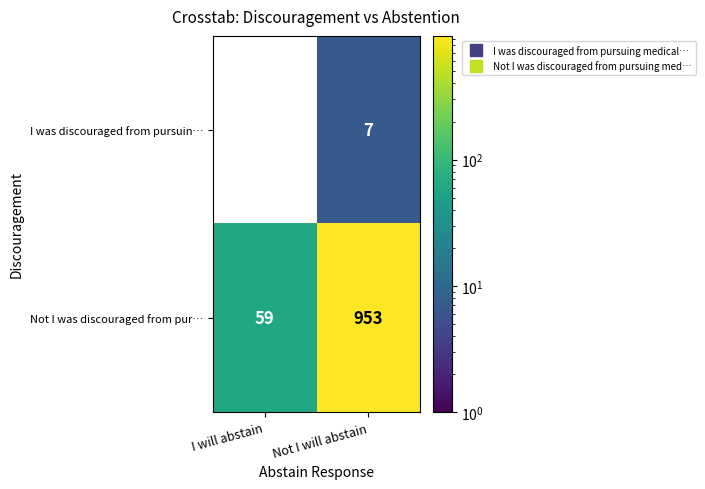

List the labels in order of I was discouraged from pursuin… value, smallest first.

I will abstain, Not I will abstain